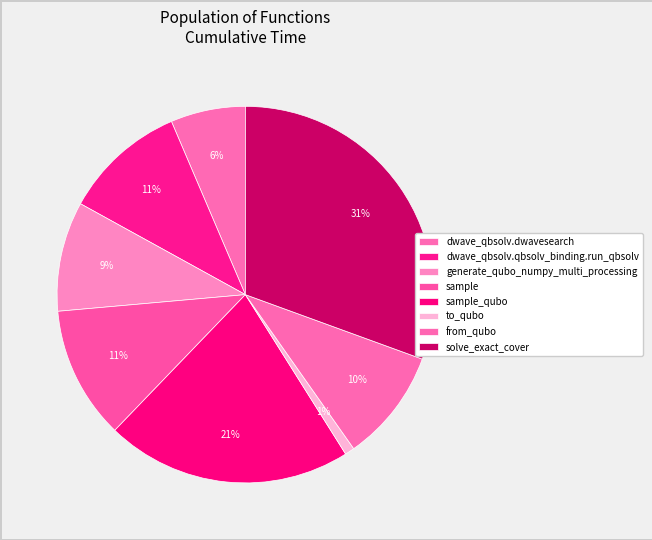

How many slices are in this pie chart?

8